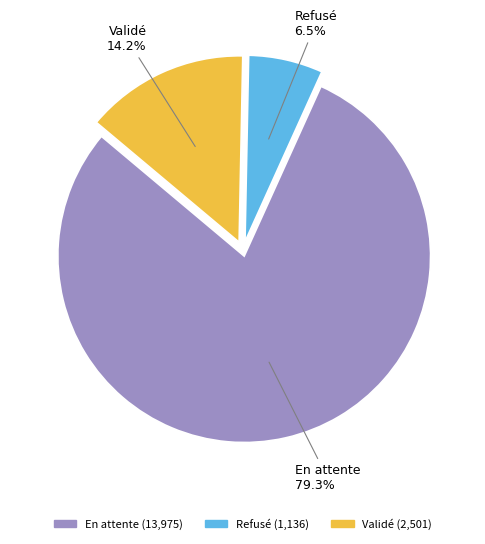

Is it true that Refusé is 15% of the pie?

False